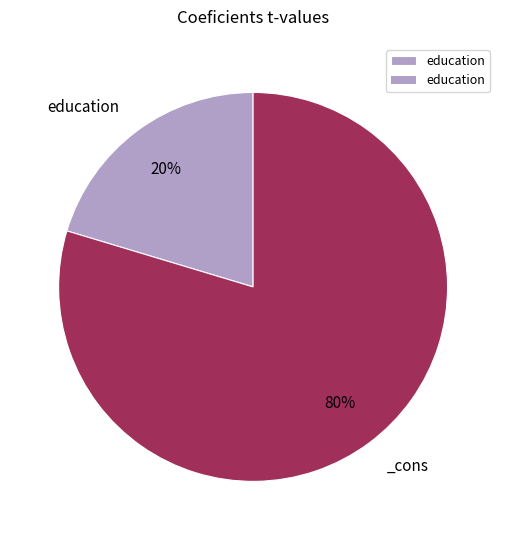

To the nearest percent, what is the average slice percentage?

50%